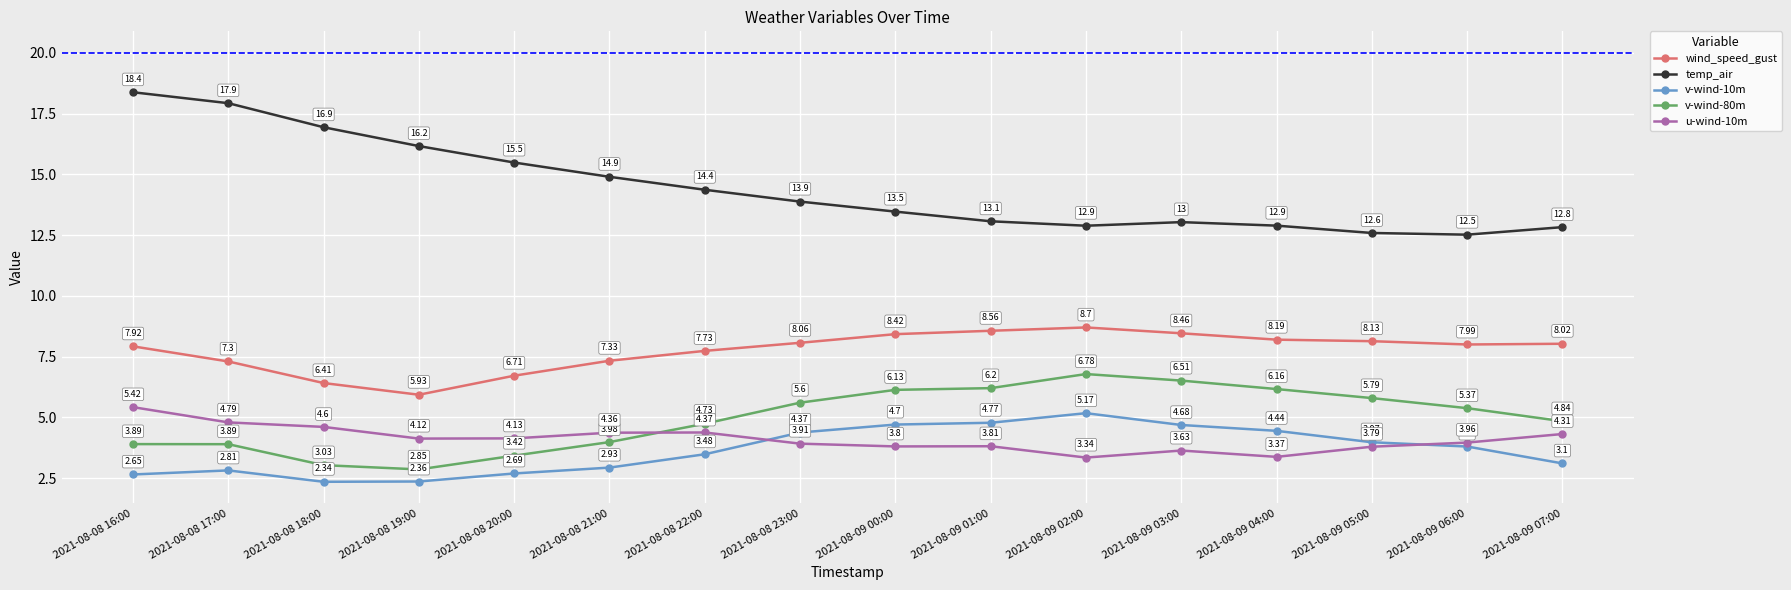

Which category has the highest value across all series?

2021-08-08 16:00